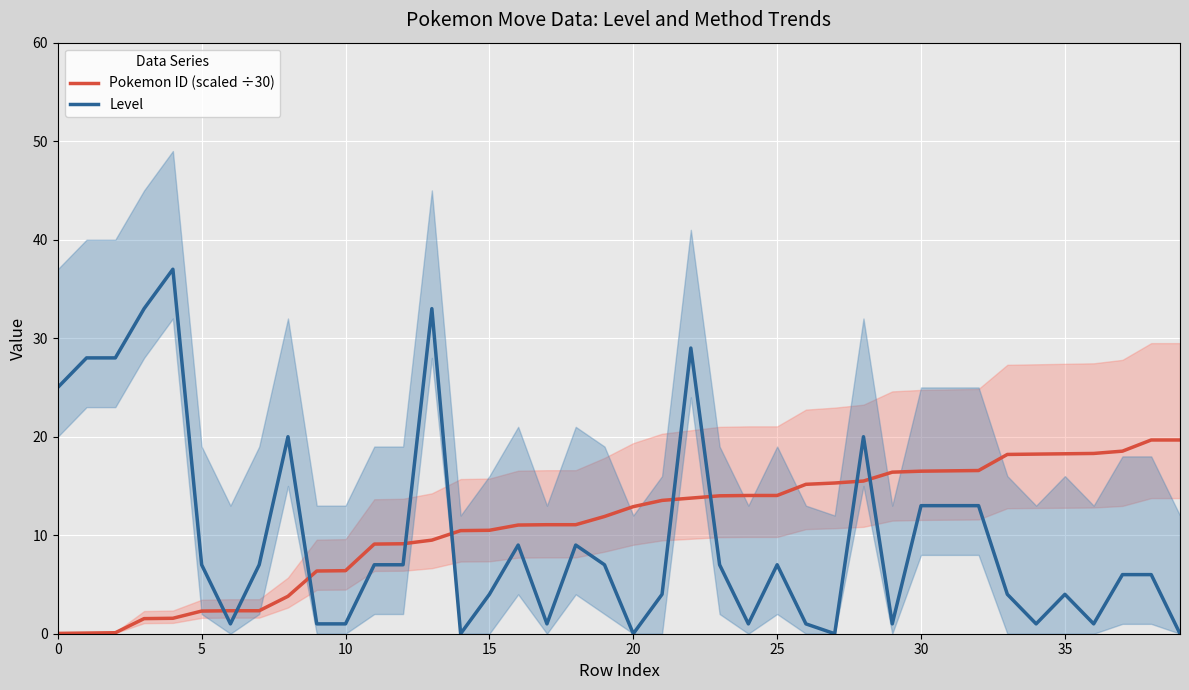

Rank the series by their maximum value, from lowest to highest.

Pokemon ID (scaled ÷30), Level